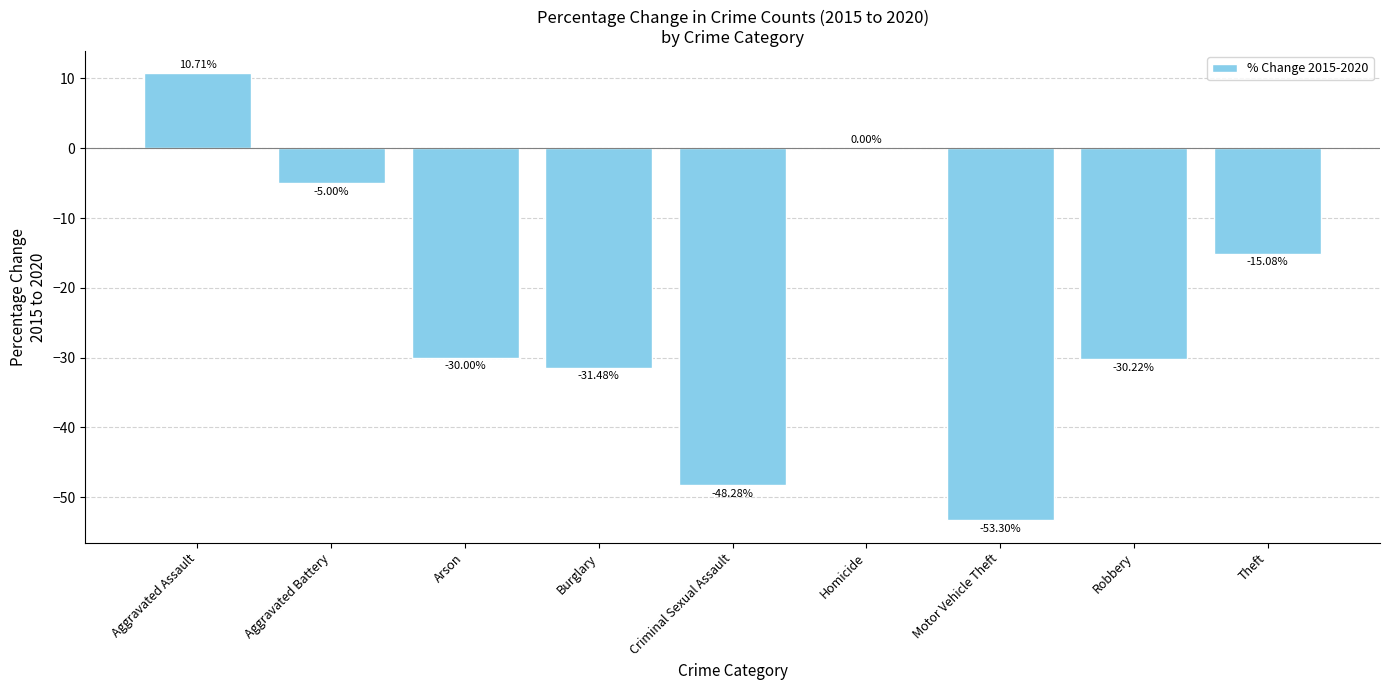

What is the change in value from Arson to Homicide?

+30.0